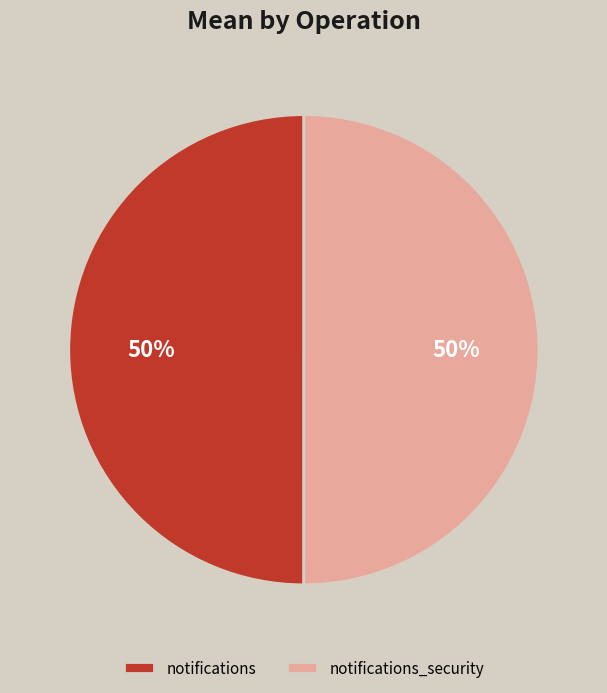

Is it true that notifications is 44% of the pie?

False